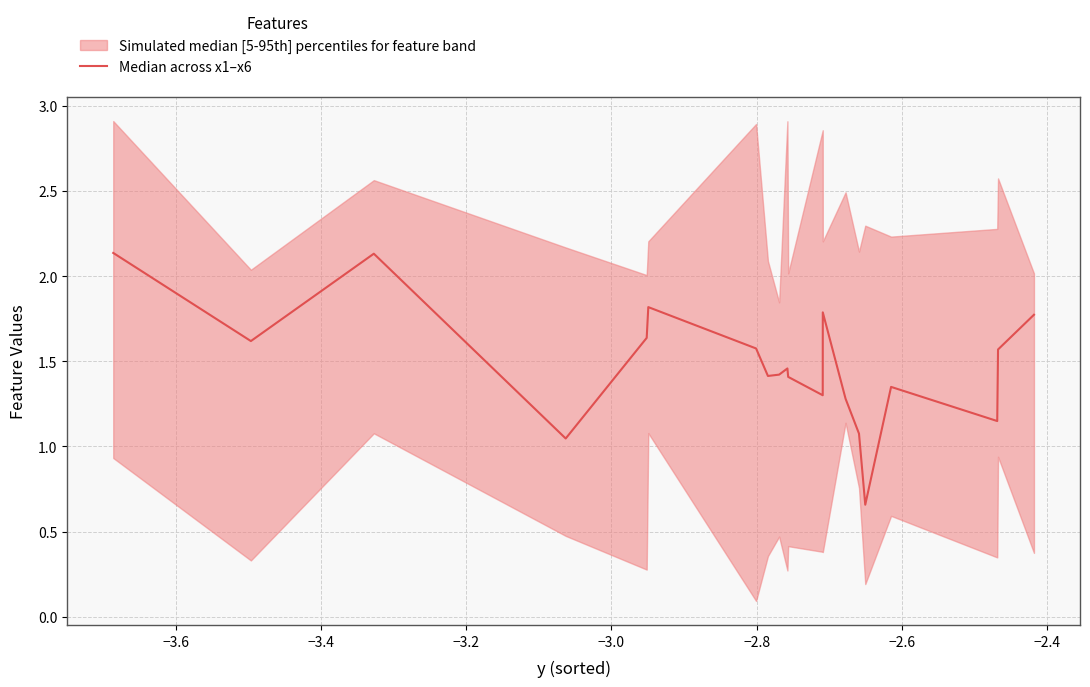

True or false: there are more than 0 points higher than both neighbors.

True